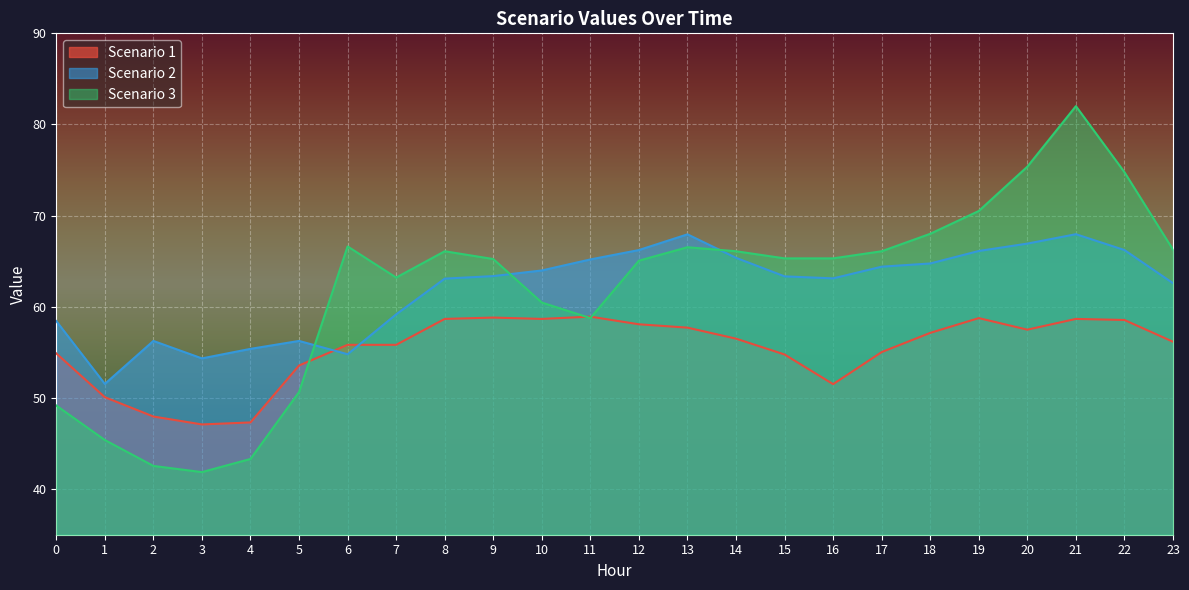

How many lines are shown in the chart?

3